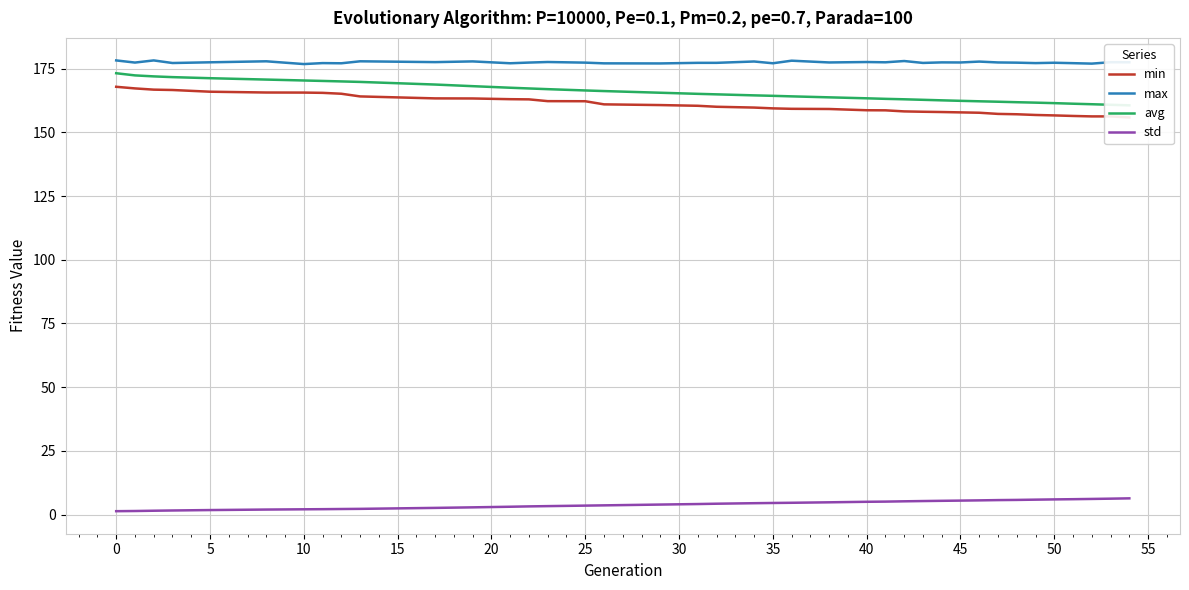

Reading right to left, list all the values displayed in this chart.

min: 155.8	156.3	156.3	156.4	156.6	156.8	157.1	157.2	157.7	157.8	158.0	158.1	158.2	158.6	158.7	159.2	159.2	159.4	159.7	160.0	160.4	160.7	161.0	162.2	162.2	162.9	163.0	163.3	163.3	164.1	165.1	165.5	165.6	165.6	165.9	166.6	166.8	167.2	167.9
max: 177.5	177.5	177.0	177.1	177.3	177.2	177.3	177.4	177.8	177.4	177.4	177.2	178.0	177.5	177.6	177.4	178.1	177.1	177.8	177.3	177.3	177.0	177.1	177.4	177.6	177.4	177.1	177.8	177.6	177.9	177.1	177.2	176.8	177.9	177.5	177.2	178.2	177.4	178.2
avg: 160.6	160.8	161.0	161.2	161.5	161.7	161.8	162.0	162.2	162.4	162.6	162.8	163.0	163.1	163.4	163.7	164.1	164.3	164.5	164.9	165.1	165.5	166.2	166.4	166.9	167.2	167.5	168.1	168.8	169.8	170.0	170.2	170.3	170.7	171.2	171.7	172.0	172.3	173.2
std: 6.4	6.2	6.1	6.0	5.9	5.8	5.7	5.7	5.6	5.5	5.4	5.3	5.2	5.1	5.0	4.8	4.6	4.5	4.5	4.3	4.1	3.9	3.6	3.5	3.3	3.2	3.1	2.8	2.6	2.2	2.2	2.1	2.1	2.0	1.8	1.6	1.5	1.4	1.3